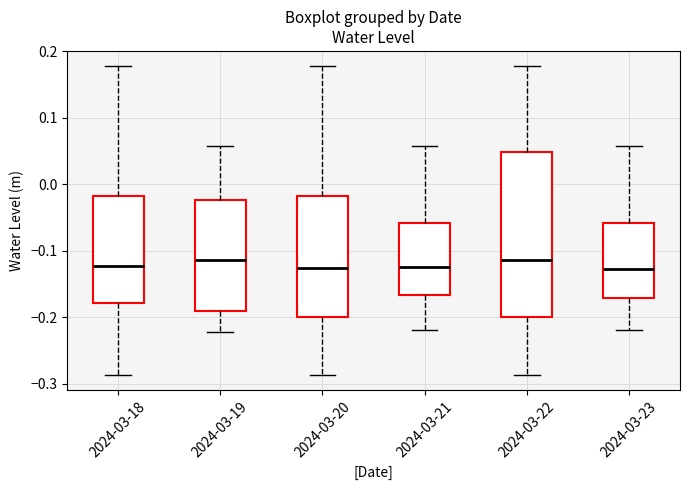

Reading left to right, read every box against the y-axis: the position of its median line, the range the box covers, and the ends of its whiskers. The values are not printed on the chart, so give them approximately, as read against the axis.

2024-03-18: median -0.12, box -0.18 to -0.02, whiskers -0.29 to 0.18
2024-03-19: median -0.11, box -0.19 to -0.02, whiskers -0.22 to 0.06
2024-03-20: median -0.13, box -0.20 to -0.02, whiskers -0.29 to 0.18
2024-03-21: median -0.12, box -0.17 to -0.06, whiskers -0.22 to 0.06
2024-03-22: median -0.11, box -0.20 to 0.05, whiskers -0.29 to 0.18
2024-03-23: median -0.13, box -0.17 to -0.06, whiskers -0.22 to 0.06